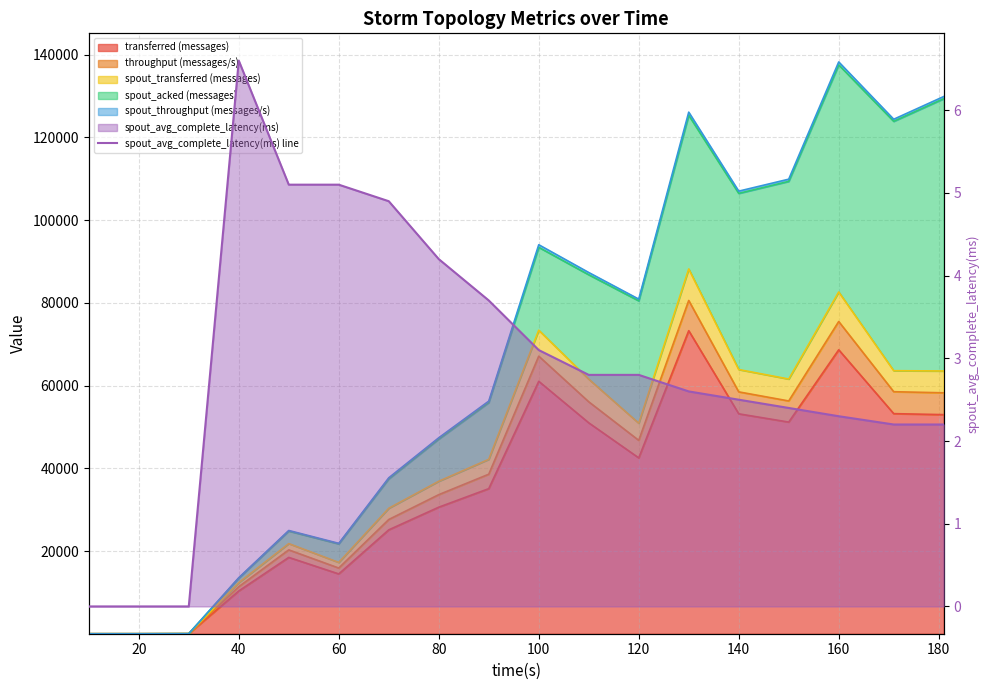

Which has a higher value, 40 or 100?

100